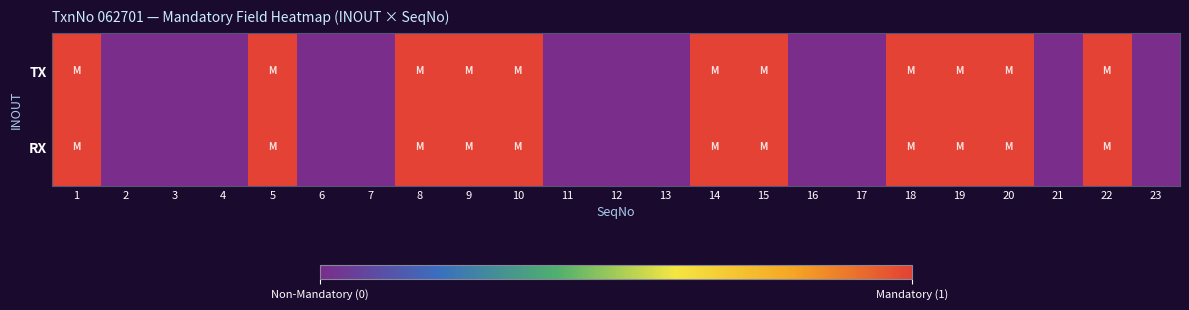

Reading left to right, transcribe all the data shown in this chart.

TX: 1=1	2=0	3=0	4=0	5=1	6=0	7=0	8=1	9=1	10=1	11=0	12=0	13=0	14=1	15=1	16=0	17=0	18=1	19=1	20=1	21=0	22=1	23=0
RX: 1=1	2=0	3=0	4=0	5=1	6=0	7=0	8=1	9=1	10=1	11=0	12=0	13=0	14=1	15=1	16=0	17=0	18=1	19=1	20=1	21=0	22=1	23=0